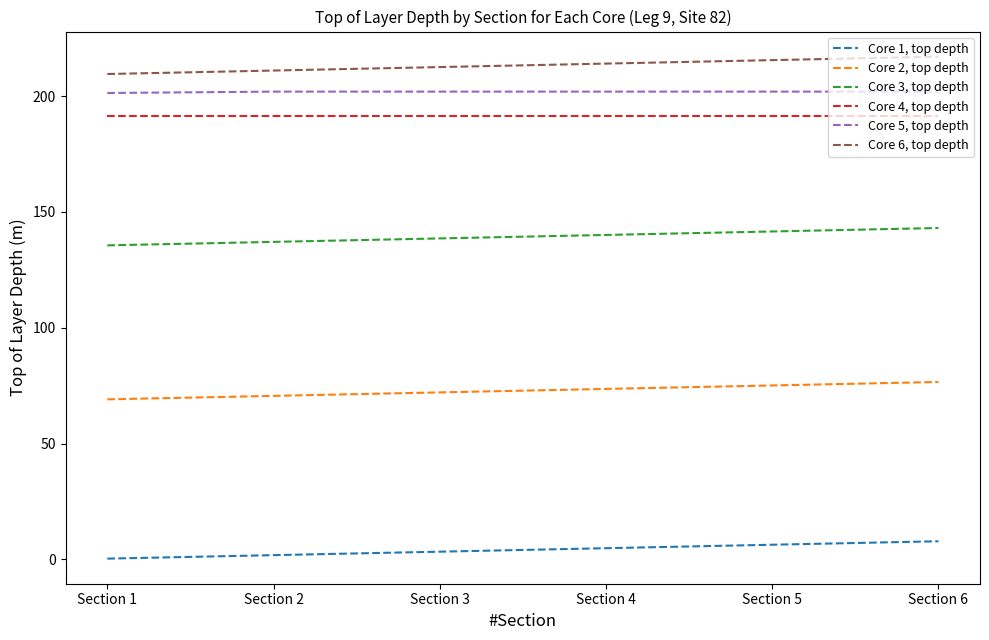

What is the difference between the maximum and minimum values in the Core 6, top depth series?

7.5